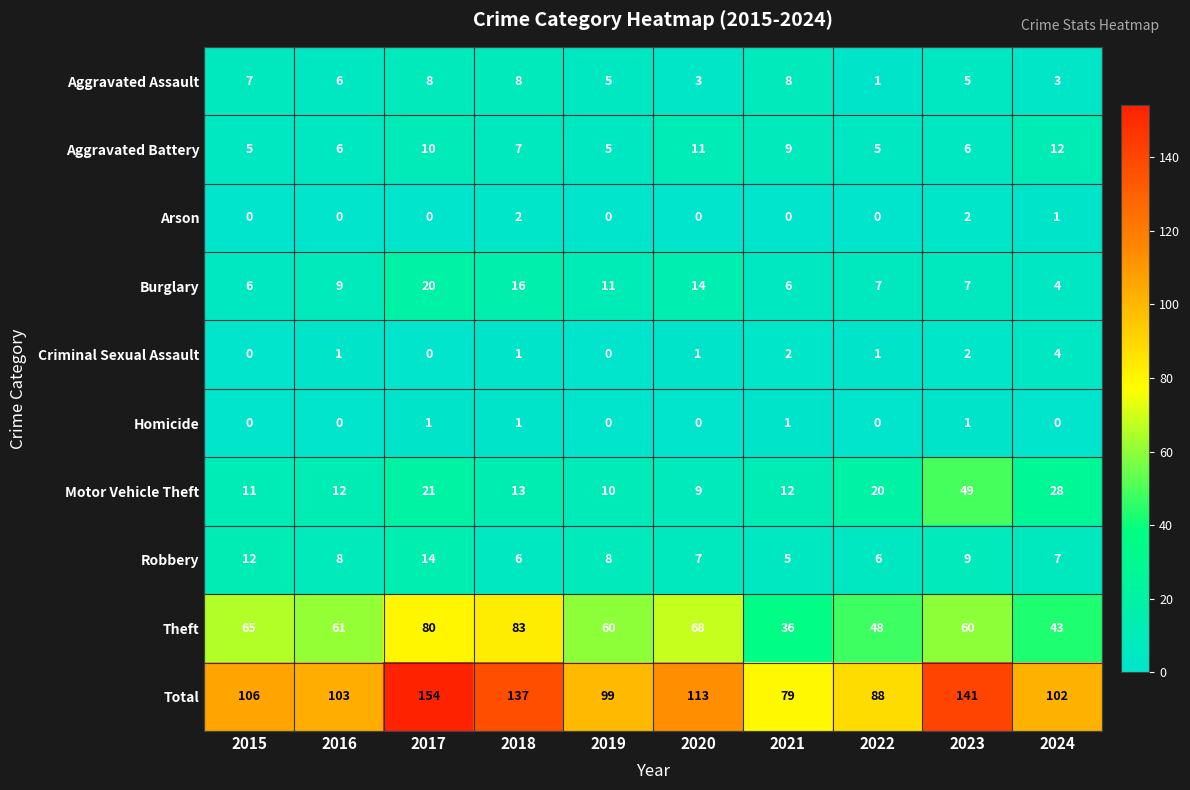

The value of Robbery at 2020 is 10. True or false?

False